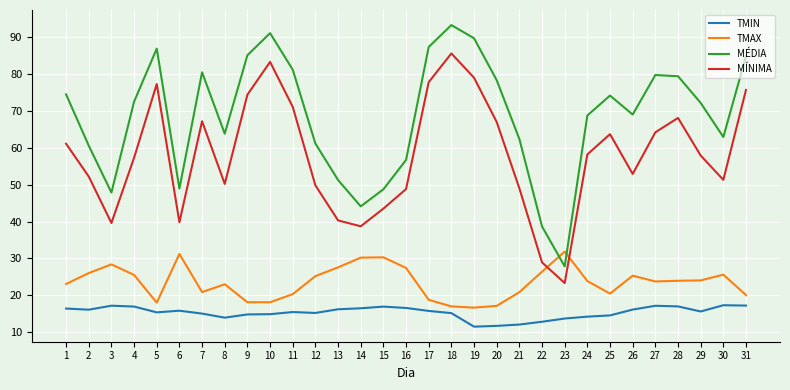

What are all the series names shown in the legend?

TMIN, TMAX, MÉDIA, MÍNIMA